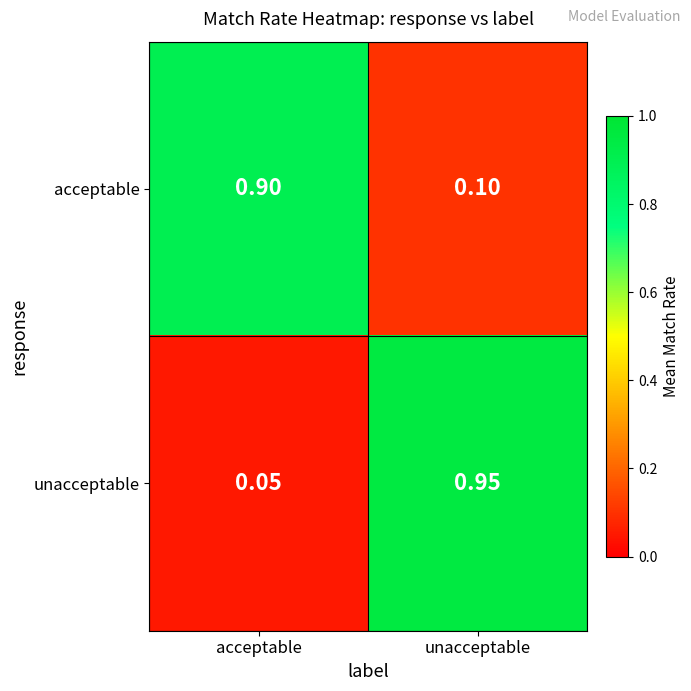

List the series in order of their peak value, lowest first.

acceptable, unacceptable